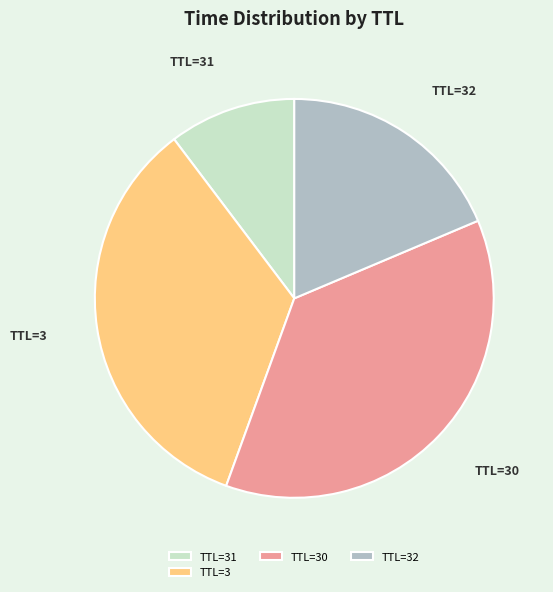

What is the largest slice in the pie chart?

TTL=30